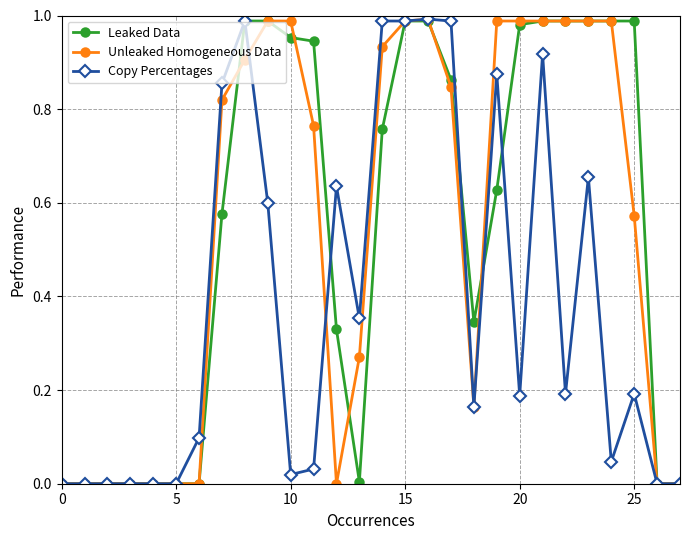

Does the chart have visible grid lines?

Yes